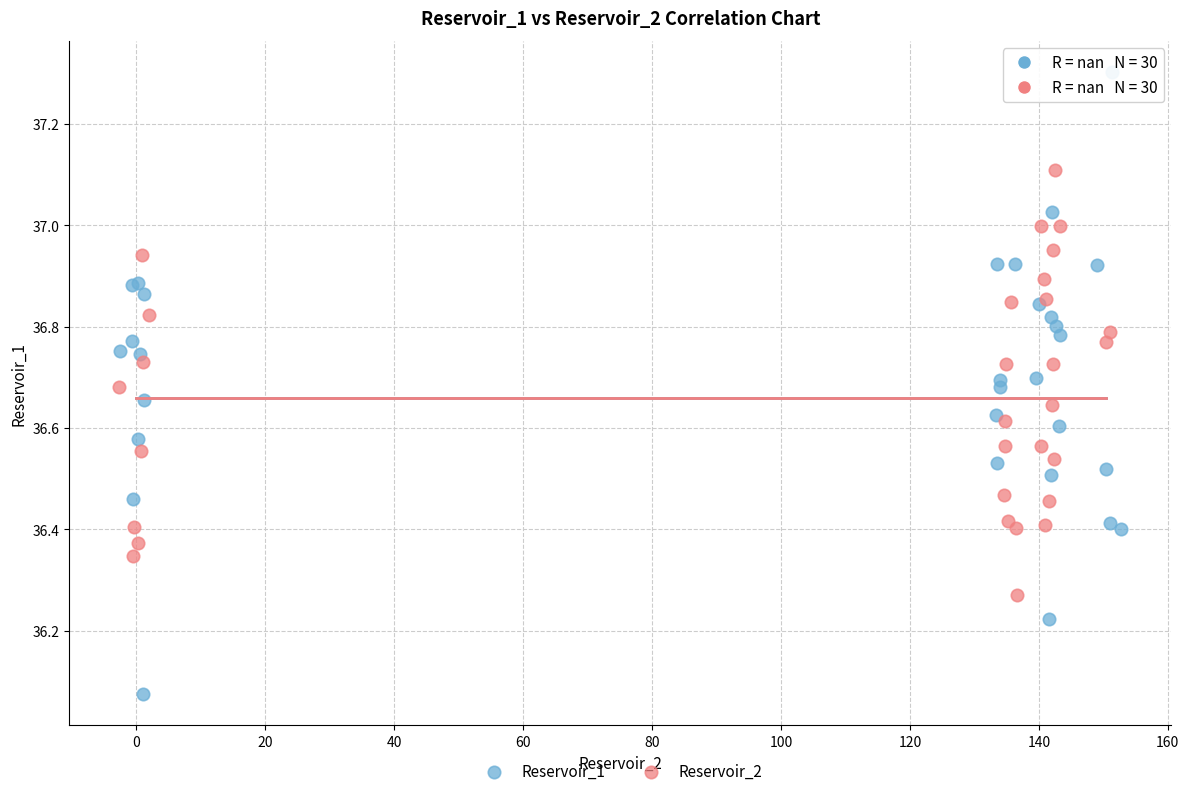

Which series contains the highest Y value?

Reservoir_1